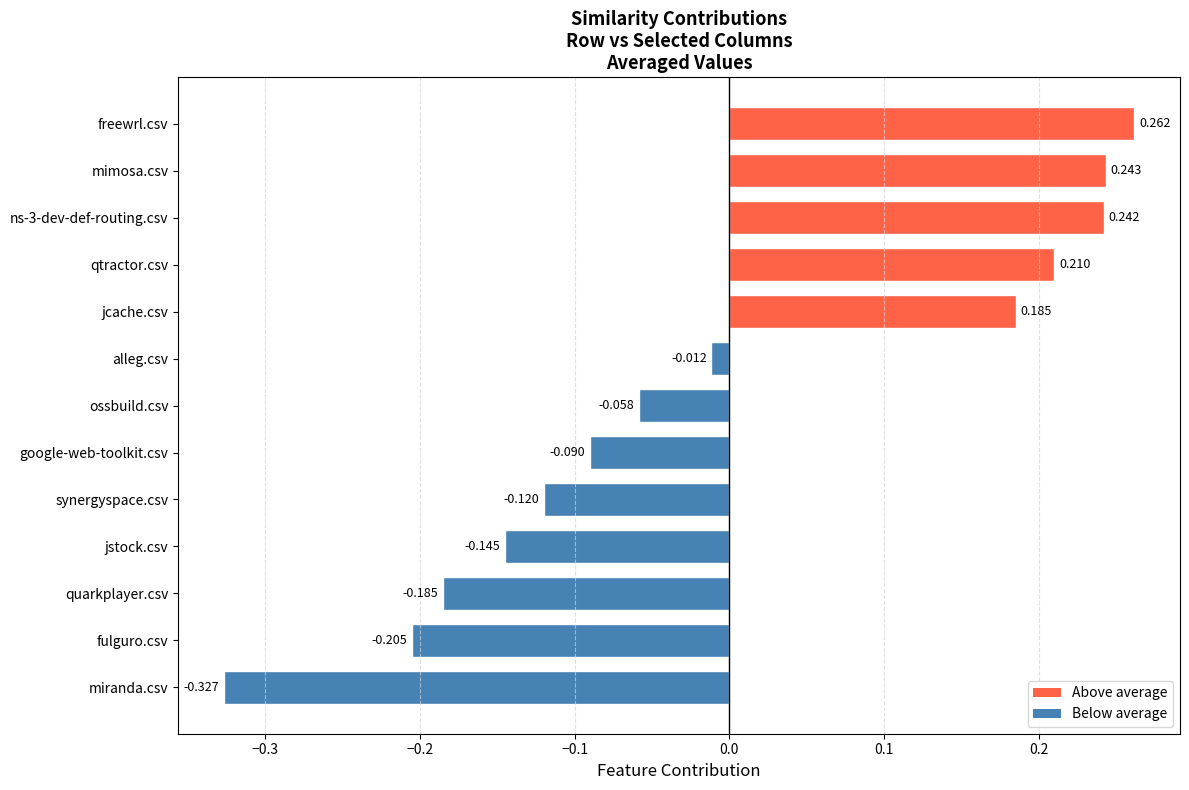

Which label corresponds to the smallest value in the chart?

miranda.csv